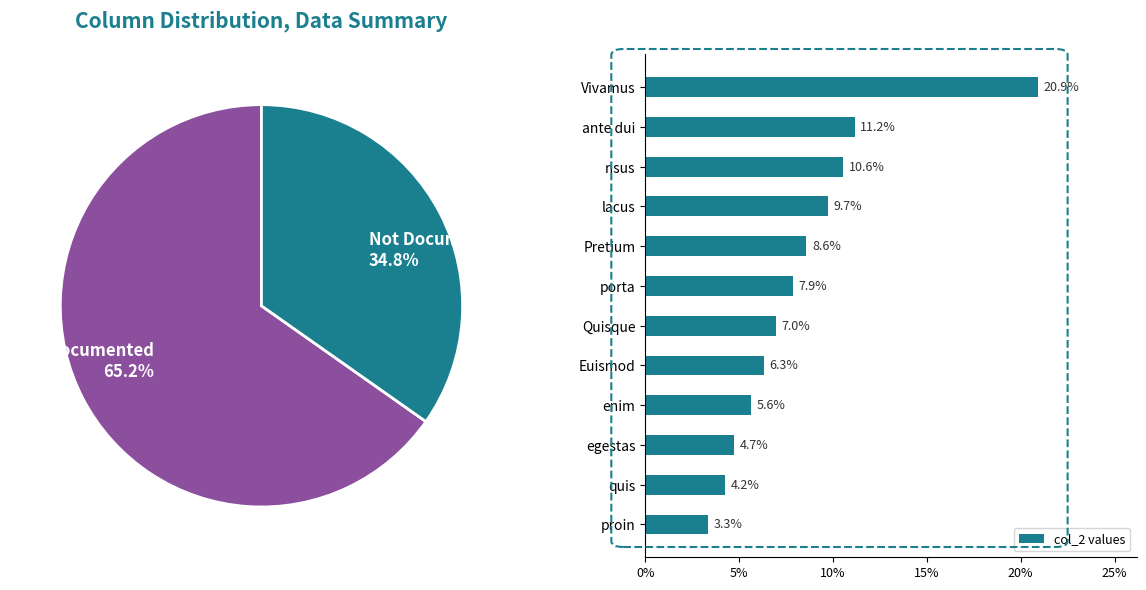

What is the highest value of the col_2 values series?

20.9